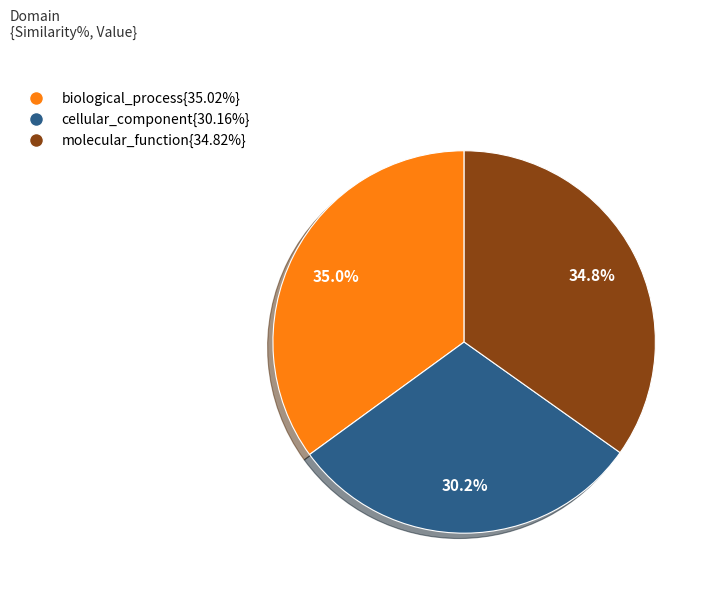

Is there a majority slice in this chart?

No